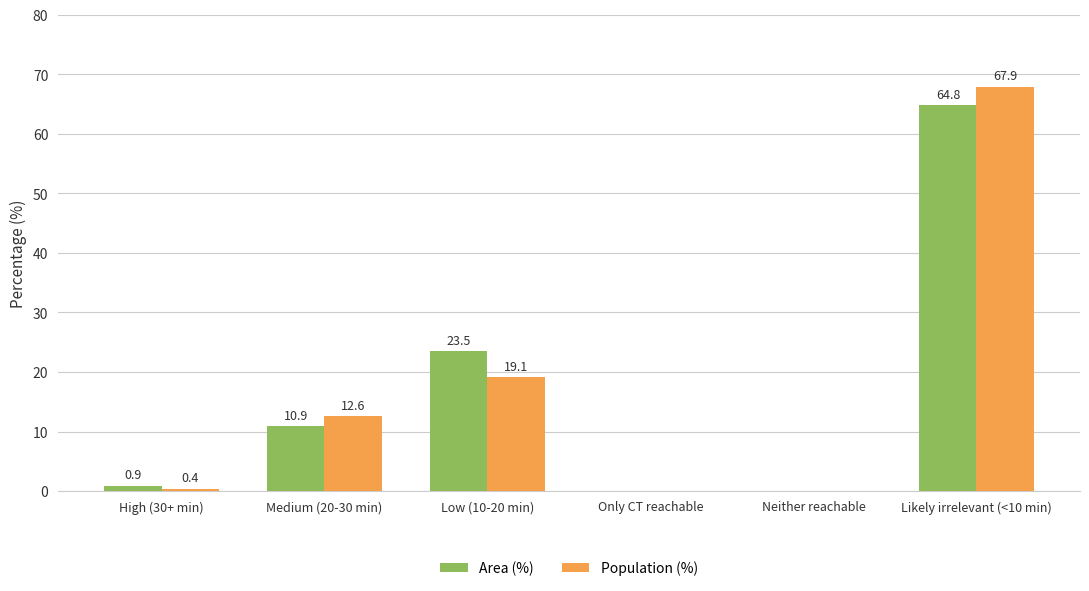

Which series changed the most between High (30+ min) and Low (10-20 min)?

Area (%)